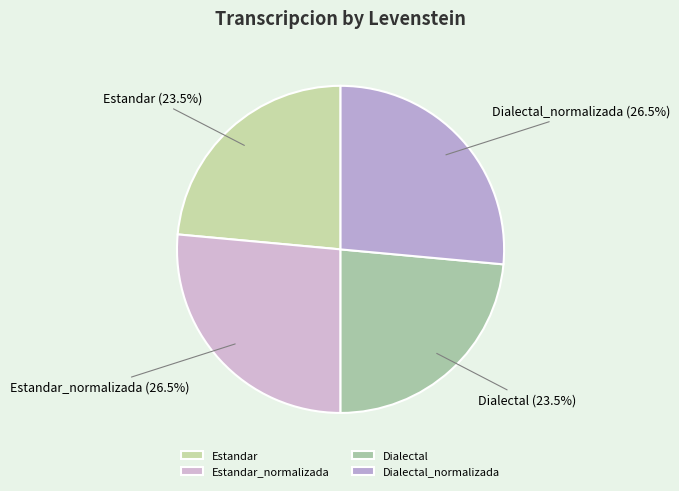

Do Estandar_normalizada and Dialectal_normalizada together represent more than half of the pie?

Yes